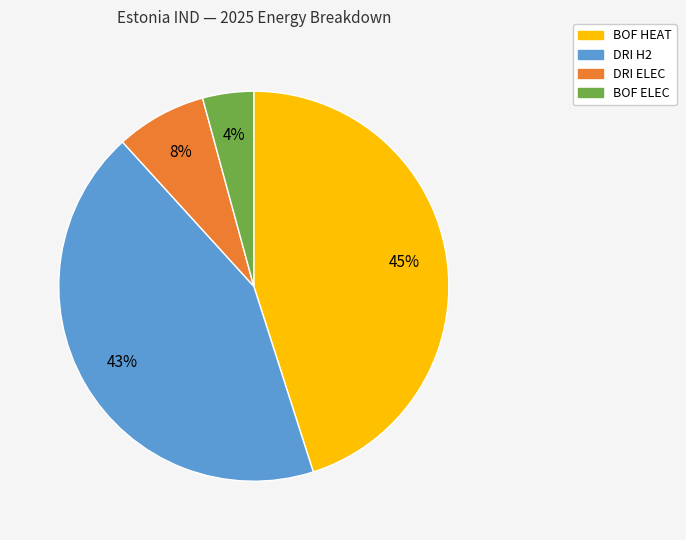

Does any single category account for the majority?

No